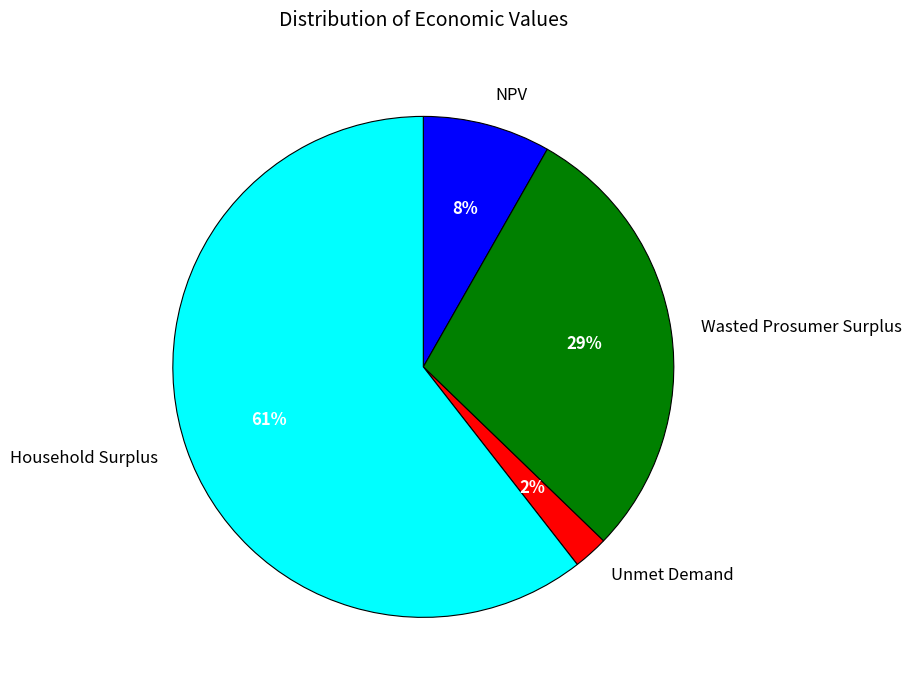

Which has a higher value, Household Surplus or Wasted Prosumer Surplus?

Household Surplus